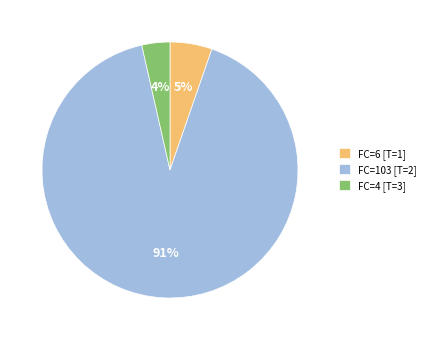

To the nearest percent, what is the average slice percentage?

33%